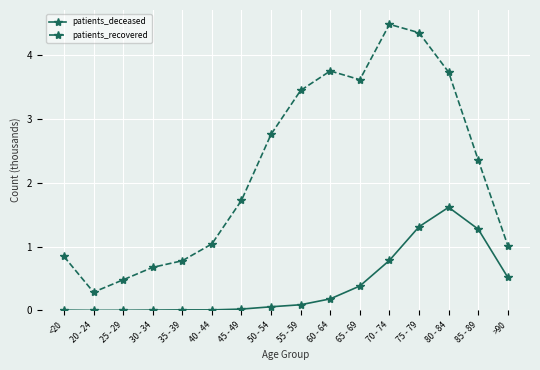

Does the chart have visible grid lines?

Yes